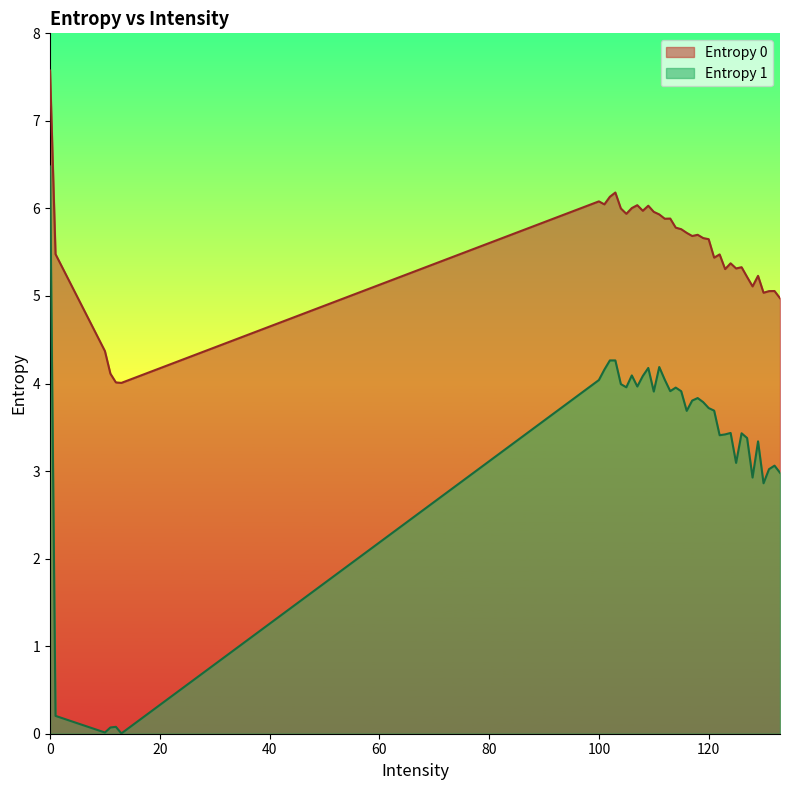

At how many categories does at least one series exceed 0?

40